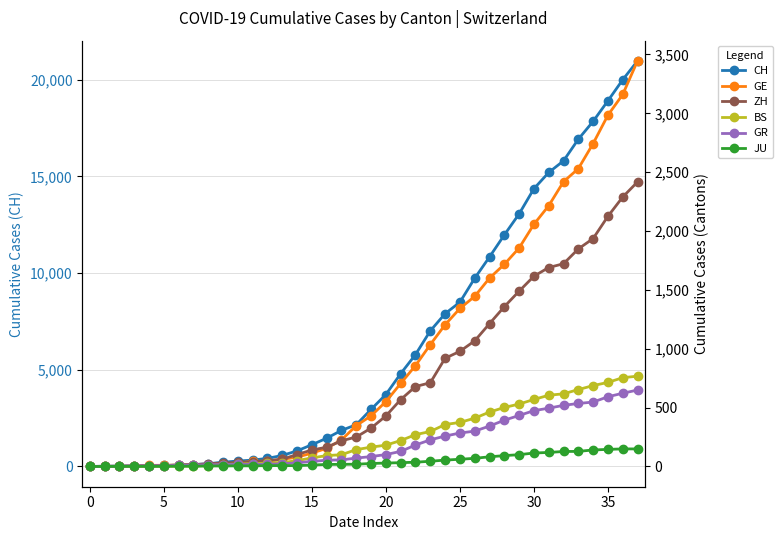

How many values in the CH series exceed 2954?

18